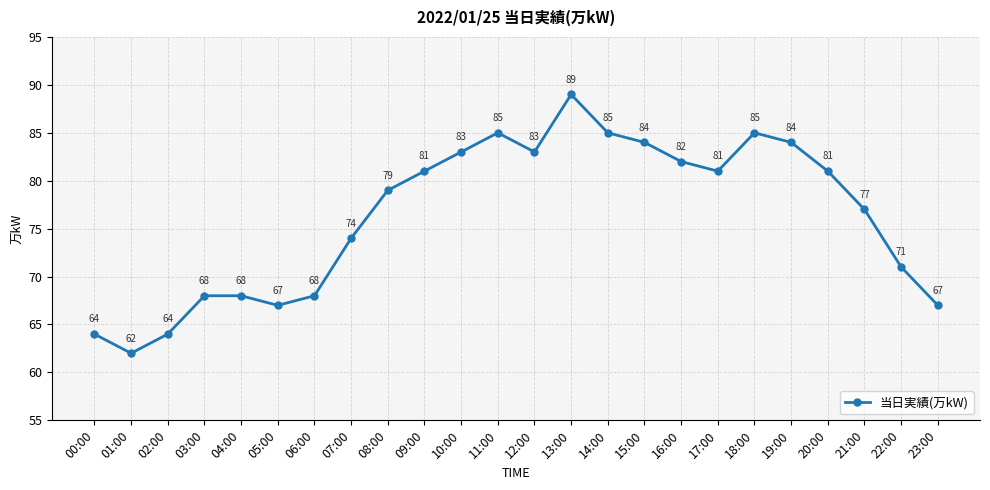

What is the average value?

76